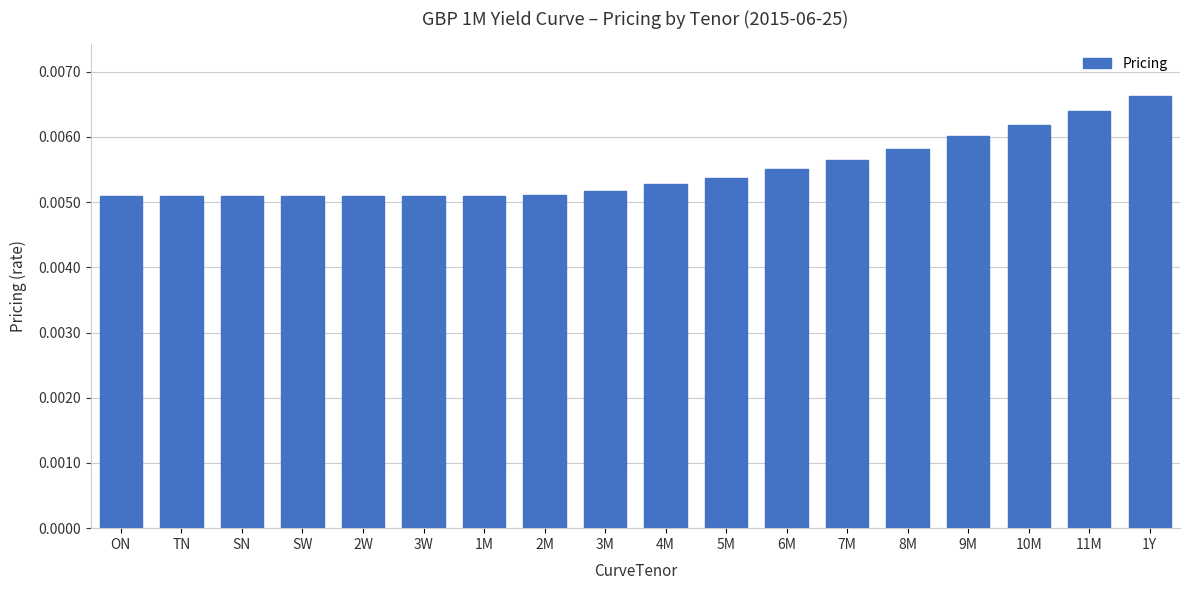

Which category has the highest value across all series?

1Y